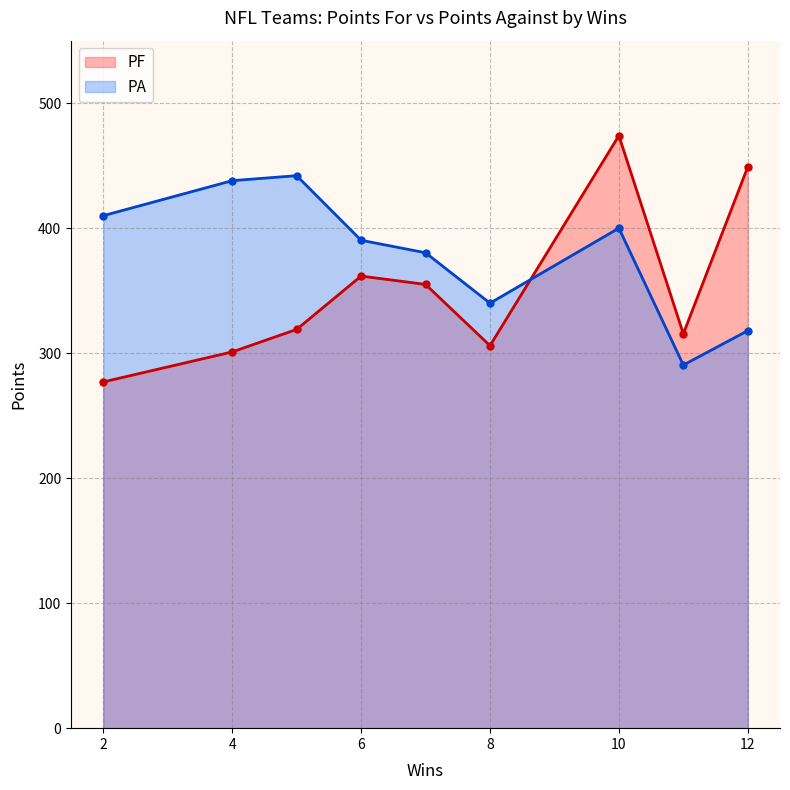

How many distinct data groups are displayed?

2